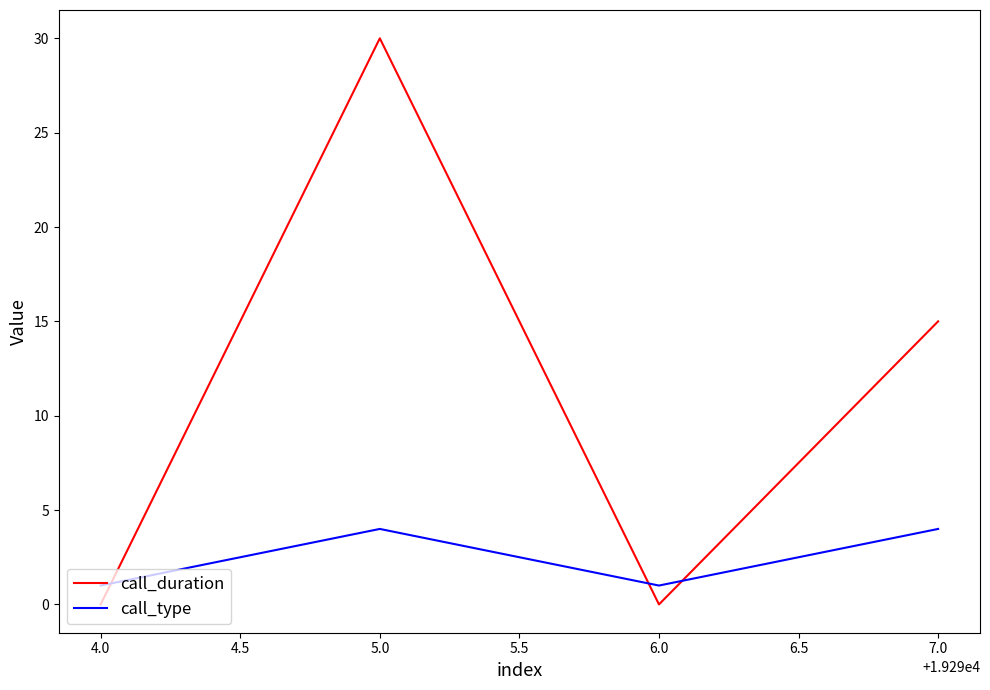

What are all the series names shown in the legend?

call_duration, call_type